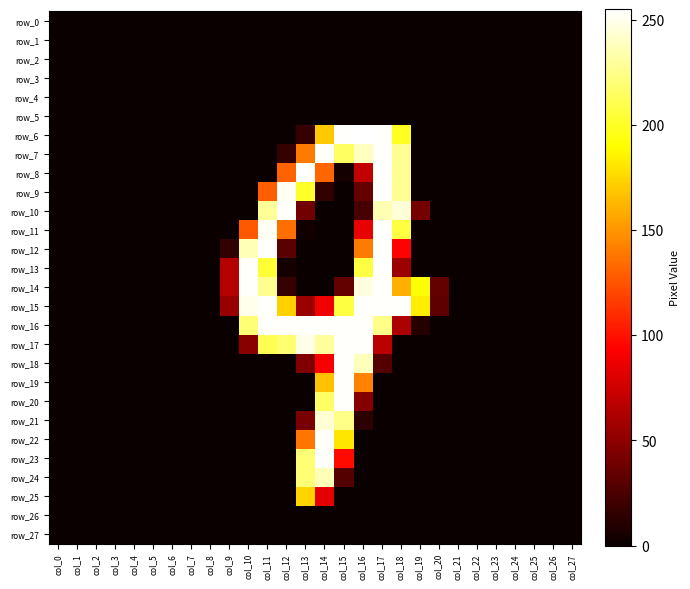

At which category does the chart reach its peak across all series?

col_16